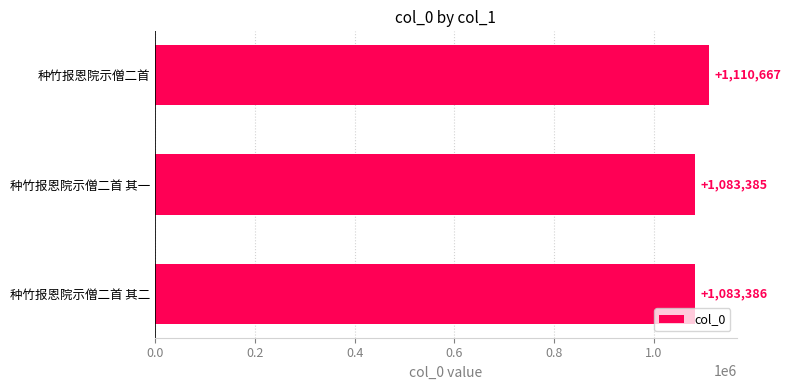

Count the number of data series in this chart.

1